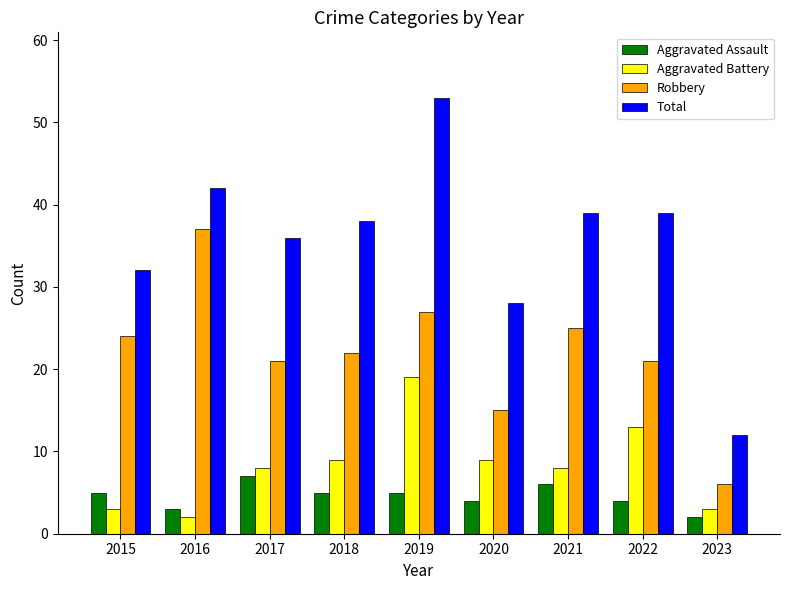

What is the value of the Total bar at the 7th from the left?

39